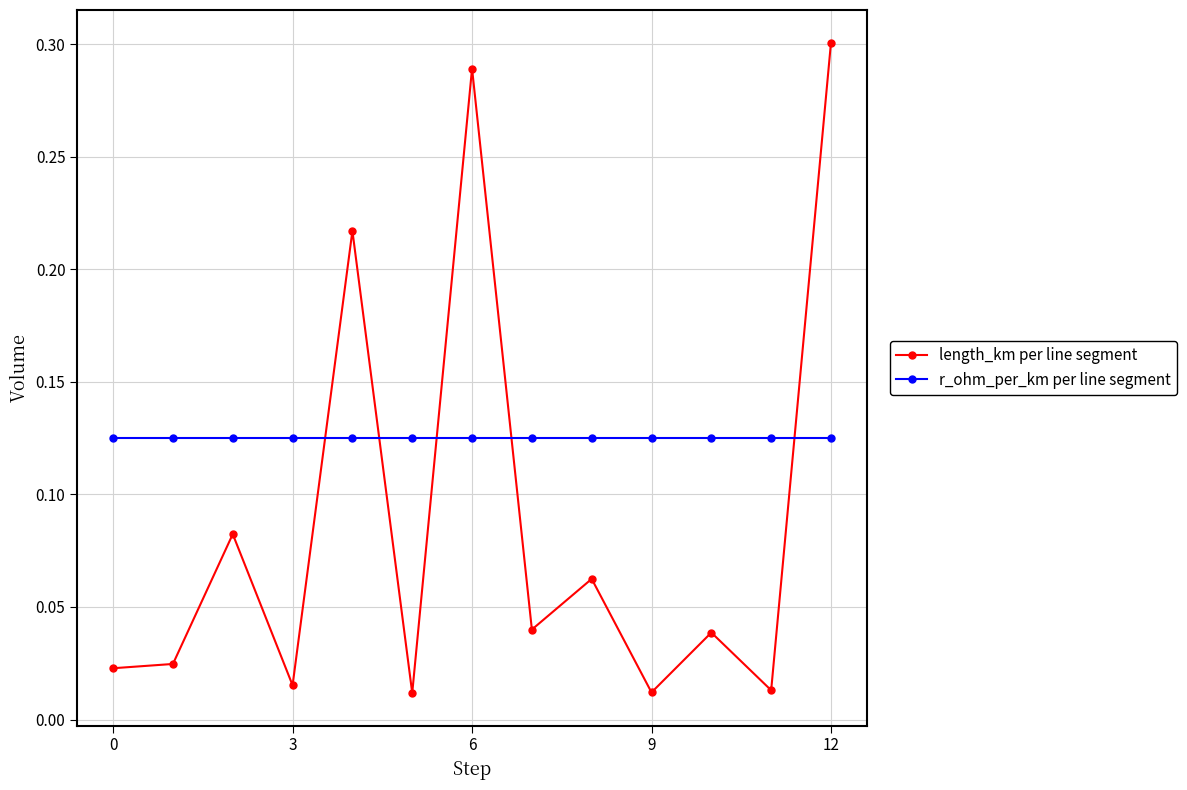

List the series in order of their peak value, lowest first.

r_ohm_per_km per line segment, length_km per line segment